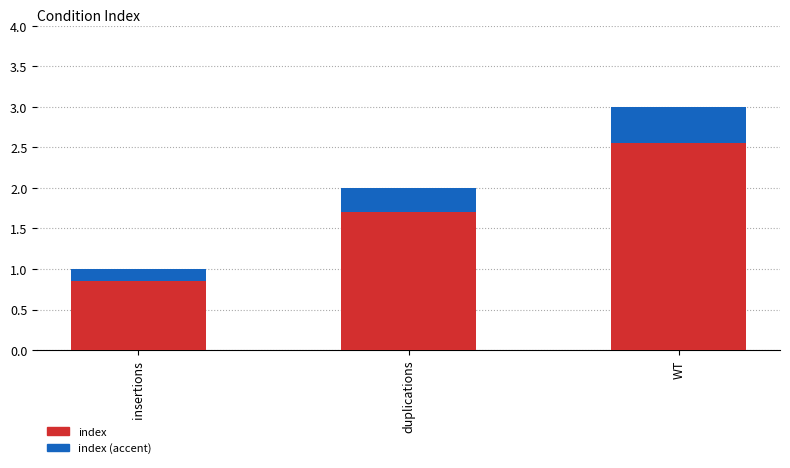

Which has a higher value, duplications or insertions?

duplications